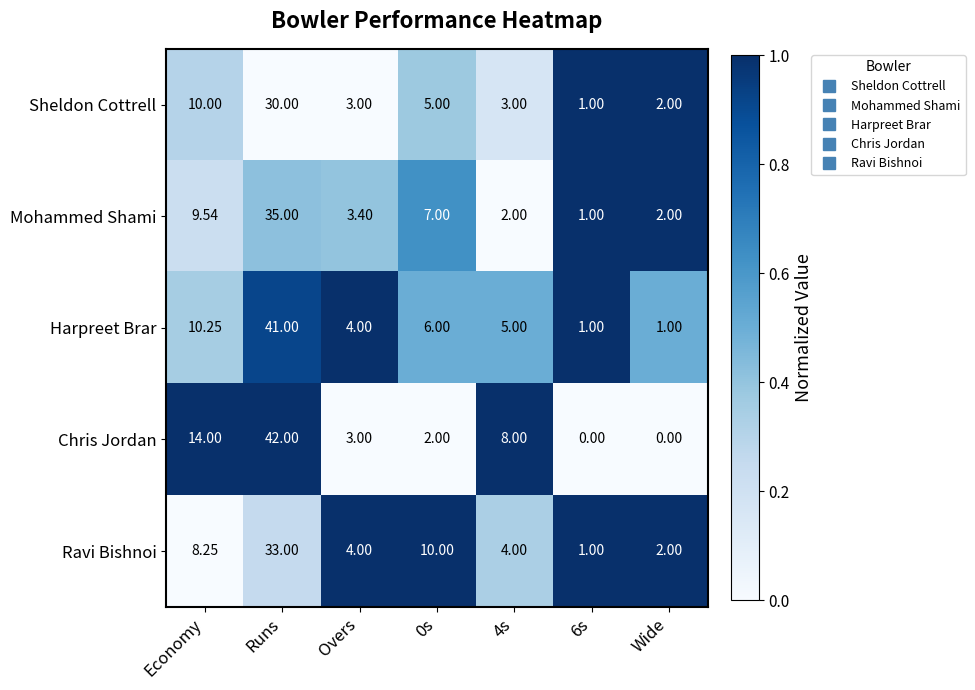

How many data points does each series have?

7